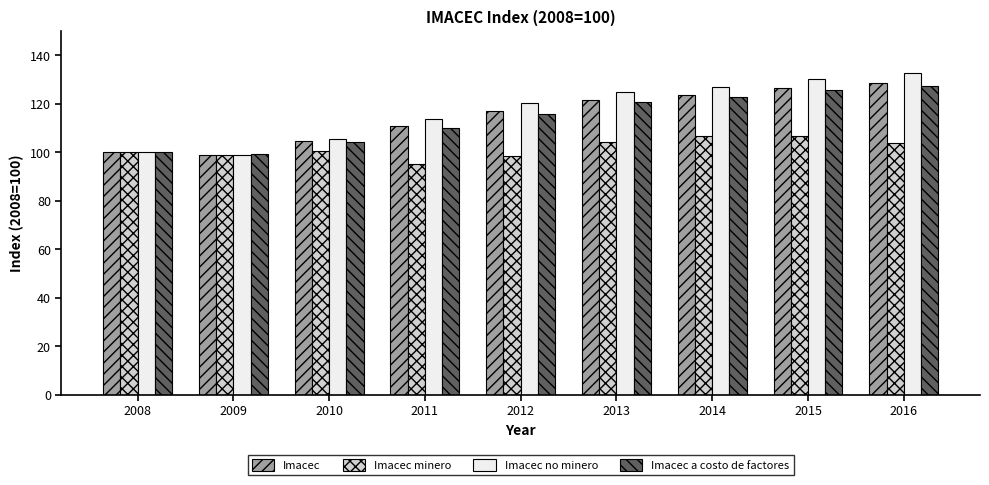

How many data points does each series have?

9